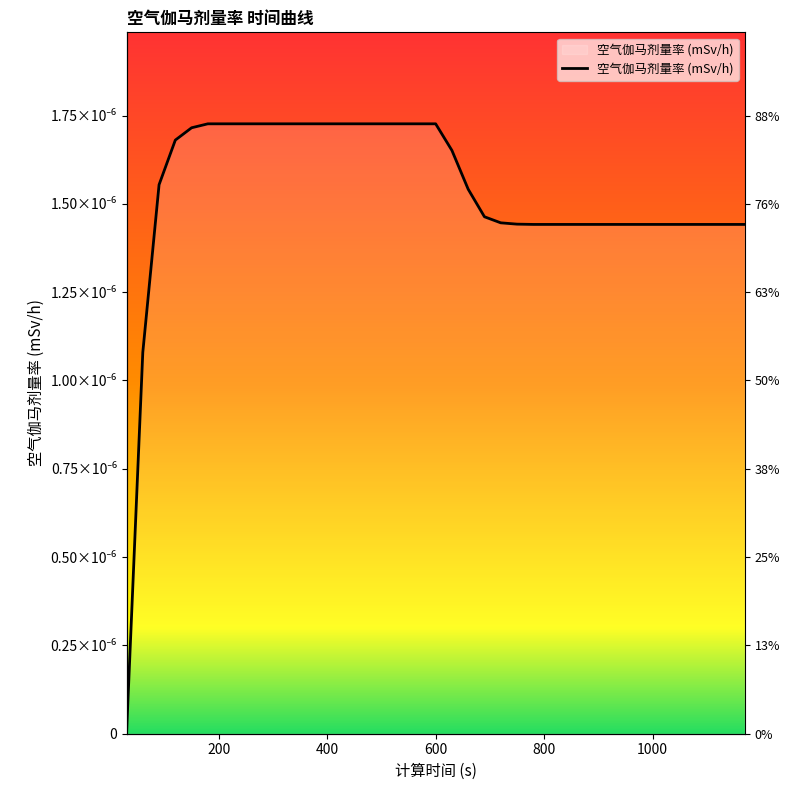

Does the chart have visible grid lines?

No